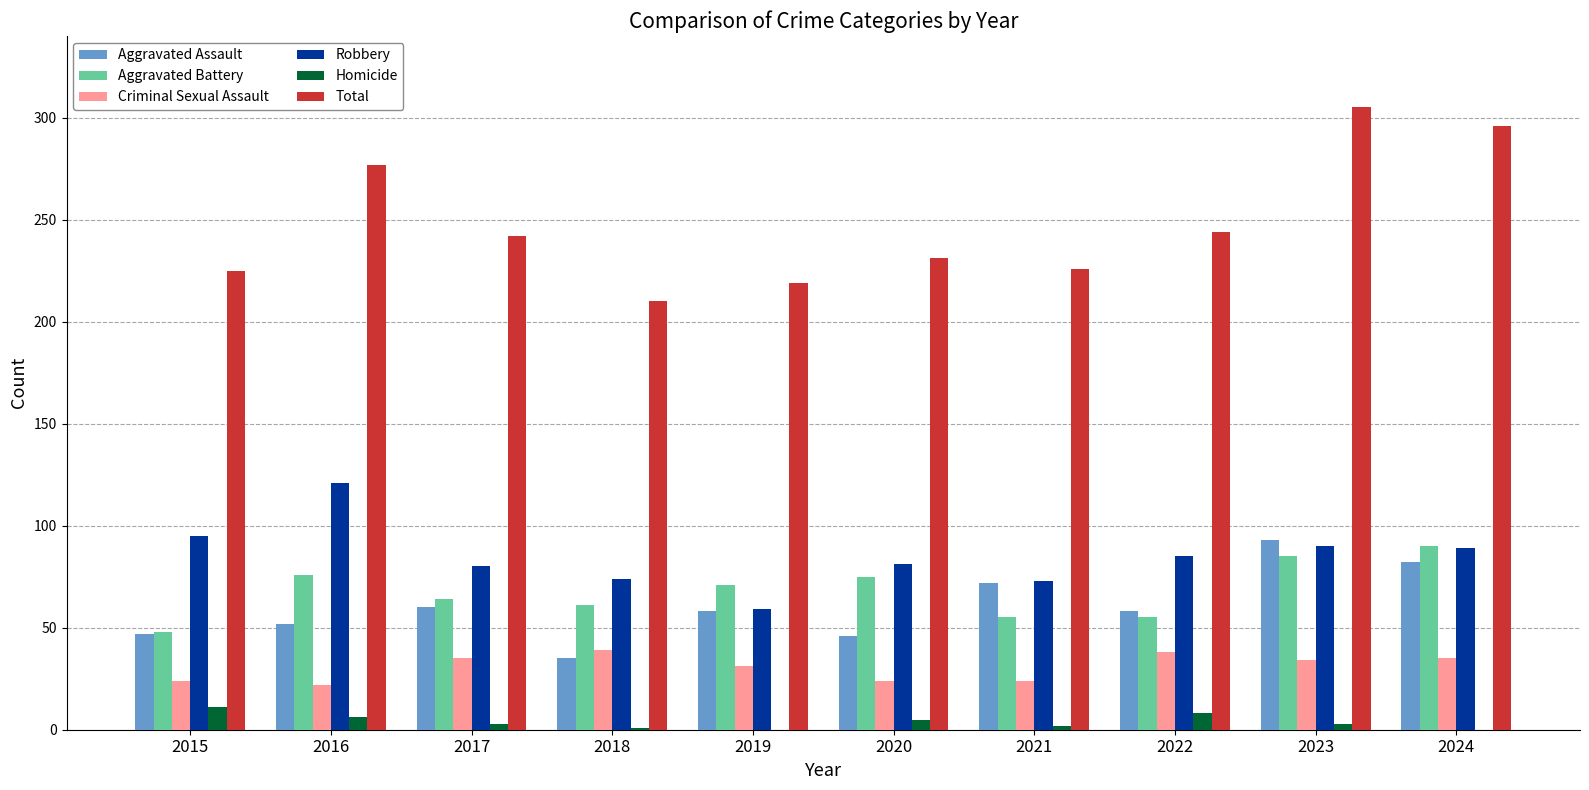

The Aggravated Battery series shows 61 at 2018. True or false?

True